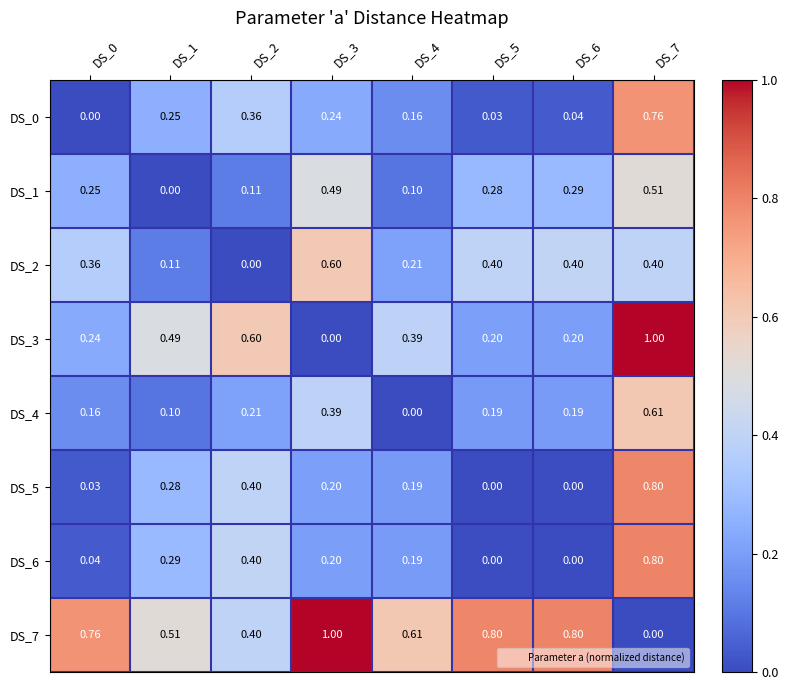

Is the value of DS_3 at DS_4 greater than the value of DS_2 at DS_3?

No